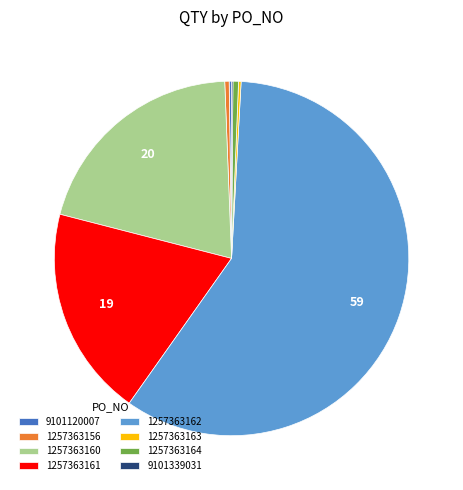

The 1257363164 slice represents 1% of the pie. True or false?

True